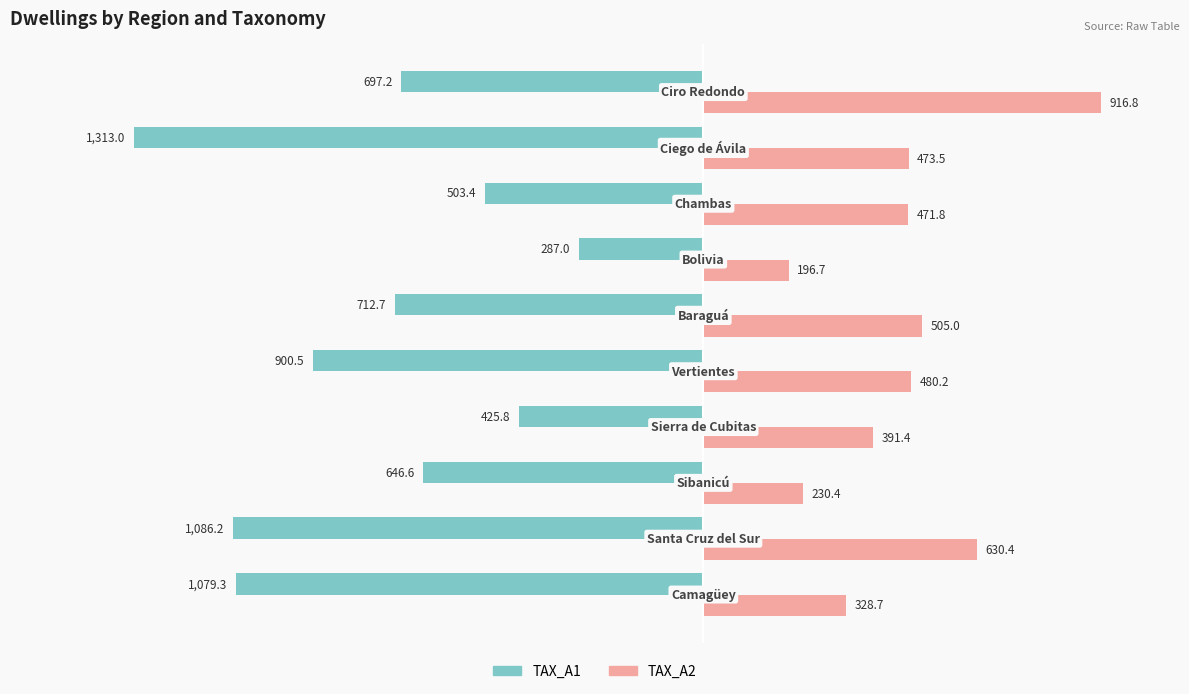

At how many categories does at least one series exceed 501?

3